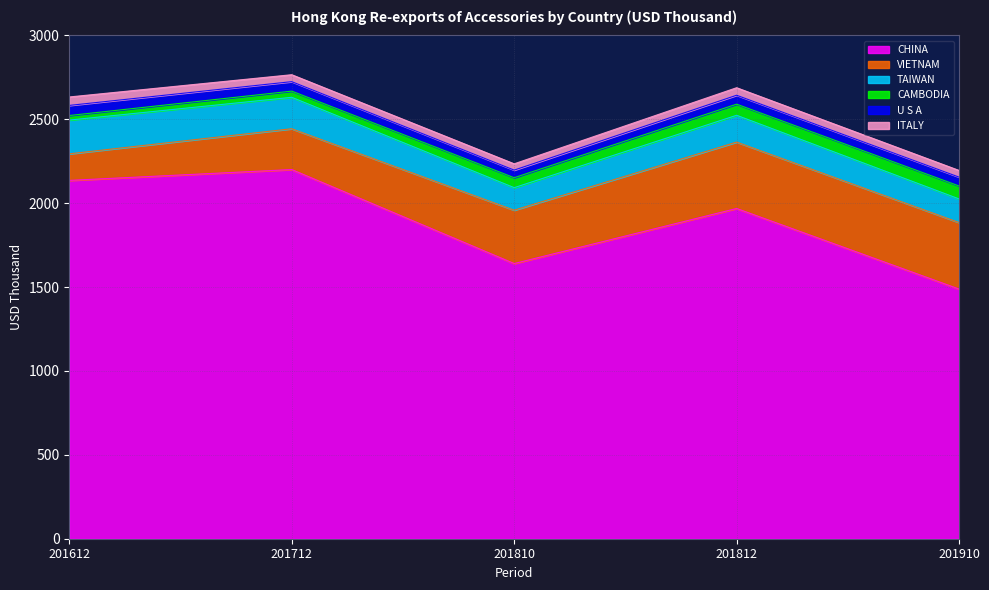

Which series has the largest total across all categories?

CHINA